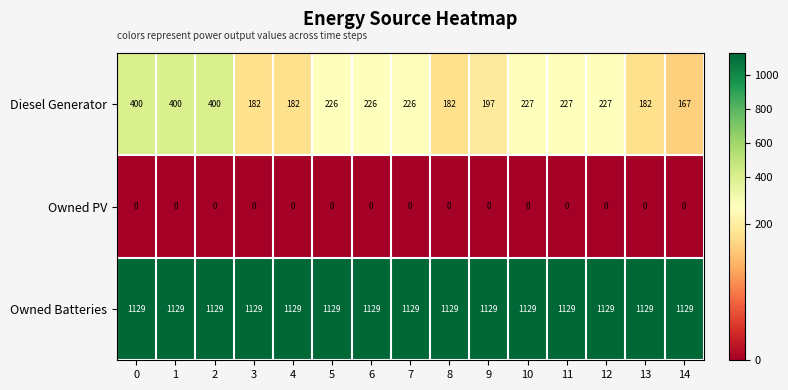

What is the sum of all Diesel Generator values?

3651